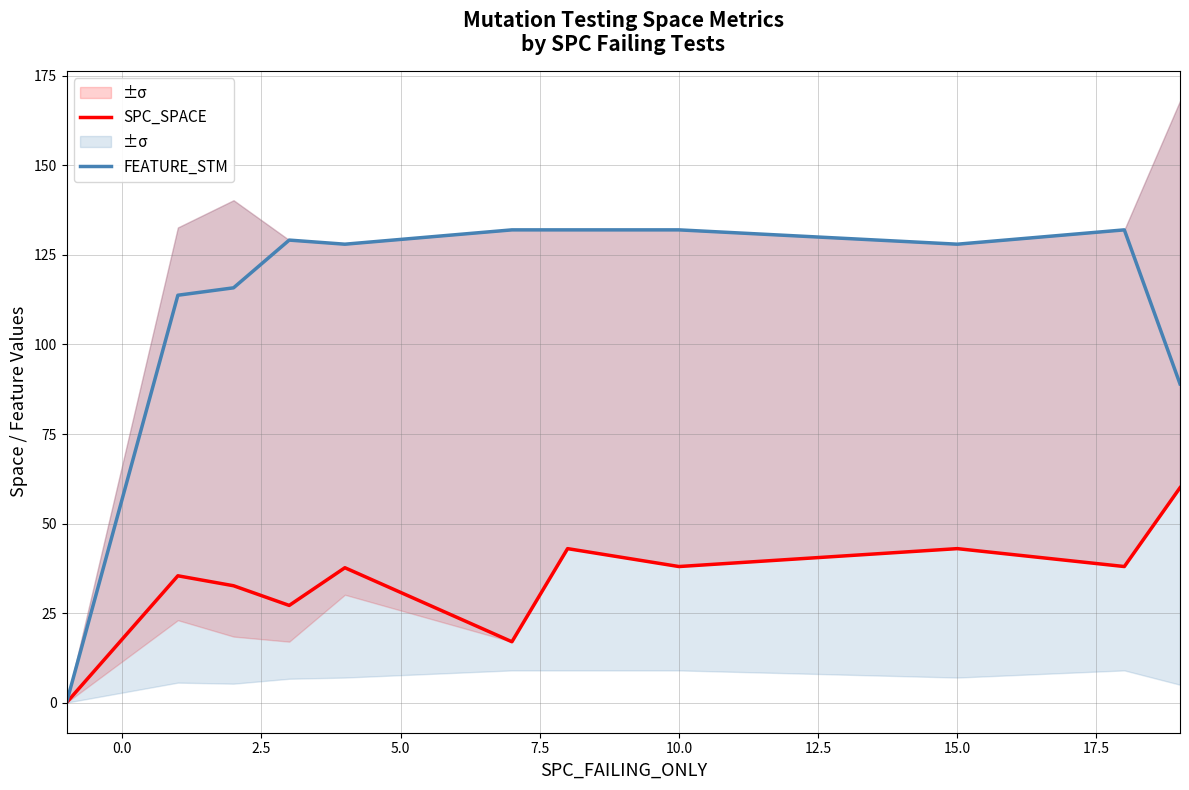

Rank the series by their average value, from highest to lowest.

FEATURE_STM, SPC_SPACE